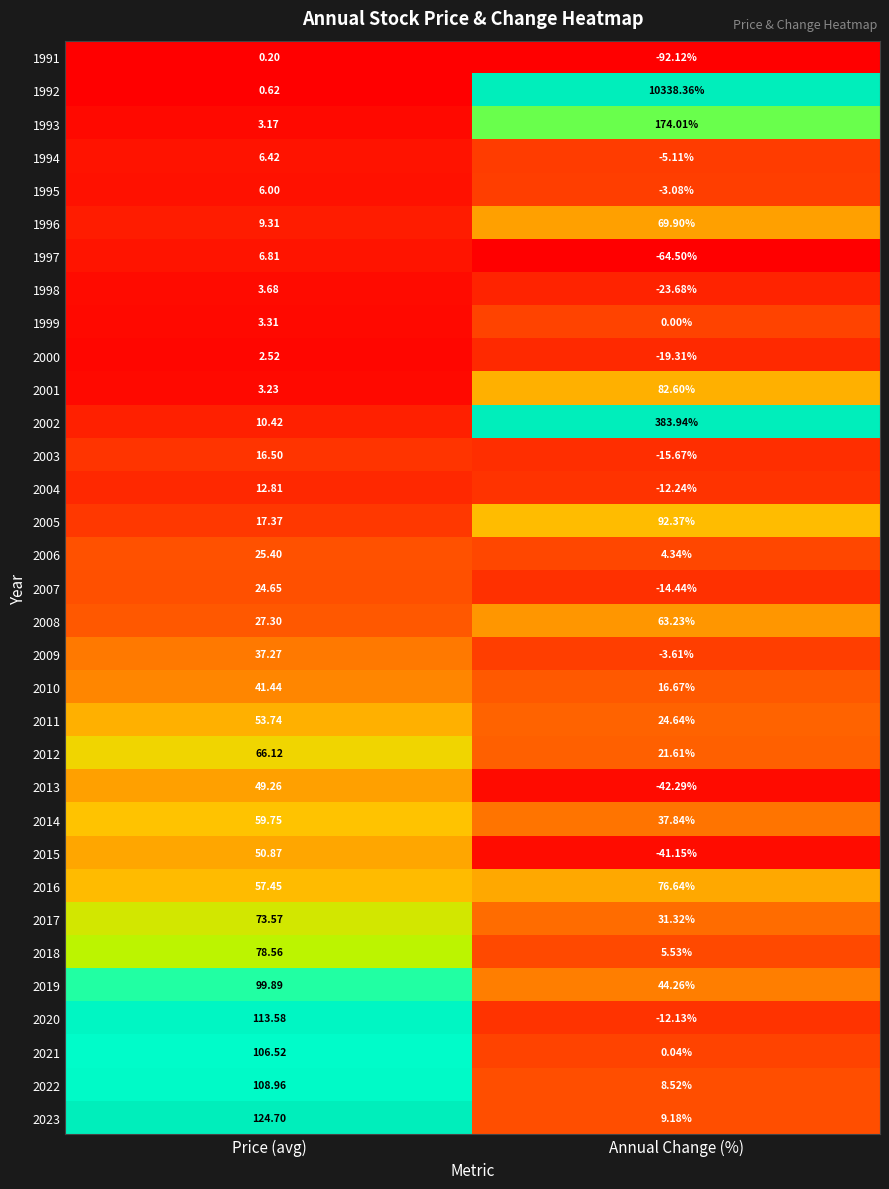

At which category is the sum across all series the highest?

Annual Change (%)